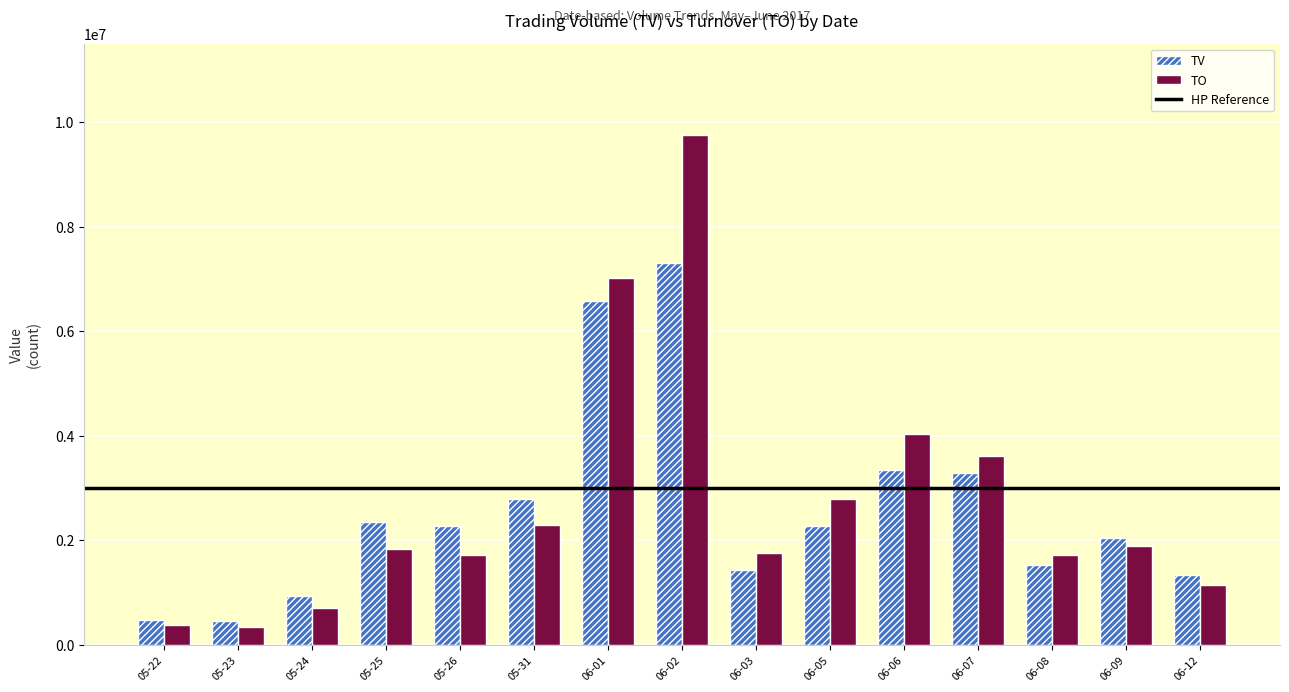

At 06-06, list the series in order from smallest to largest.

TV, TO